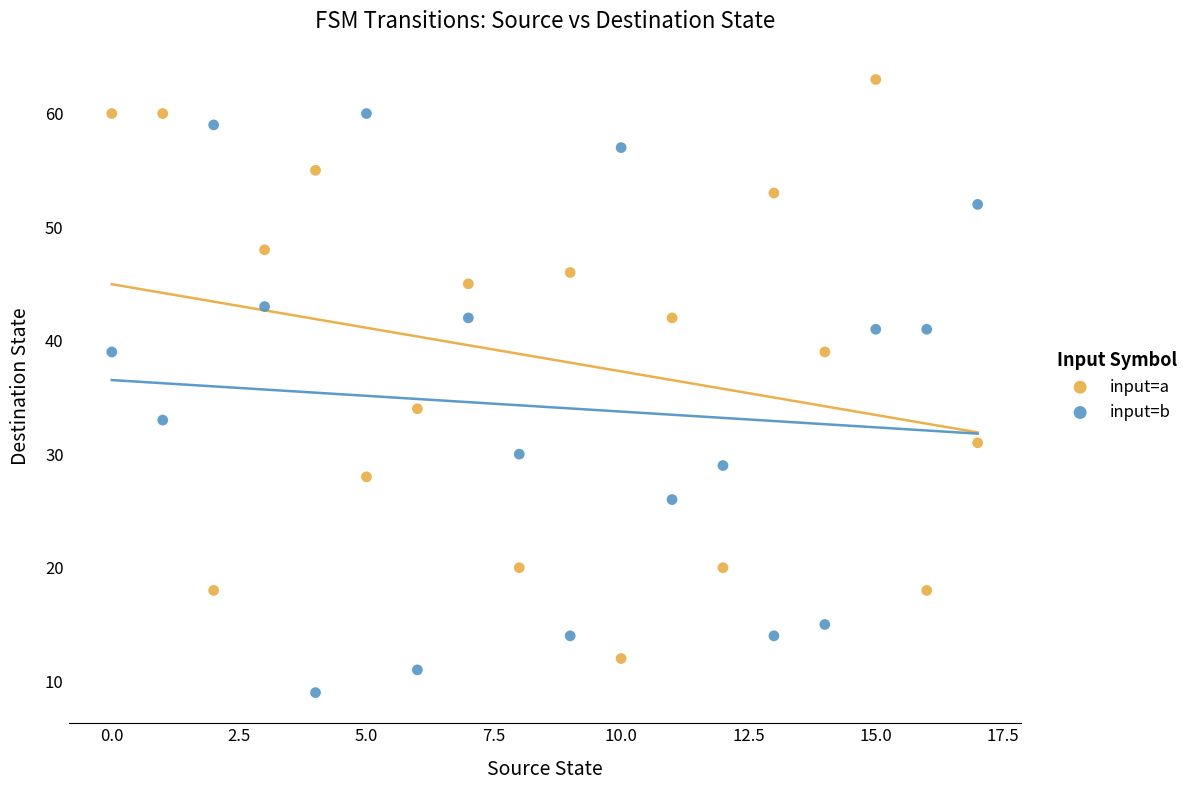

Which series contains the lowest Y value?

input=b